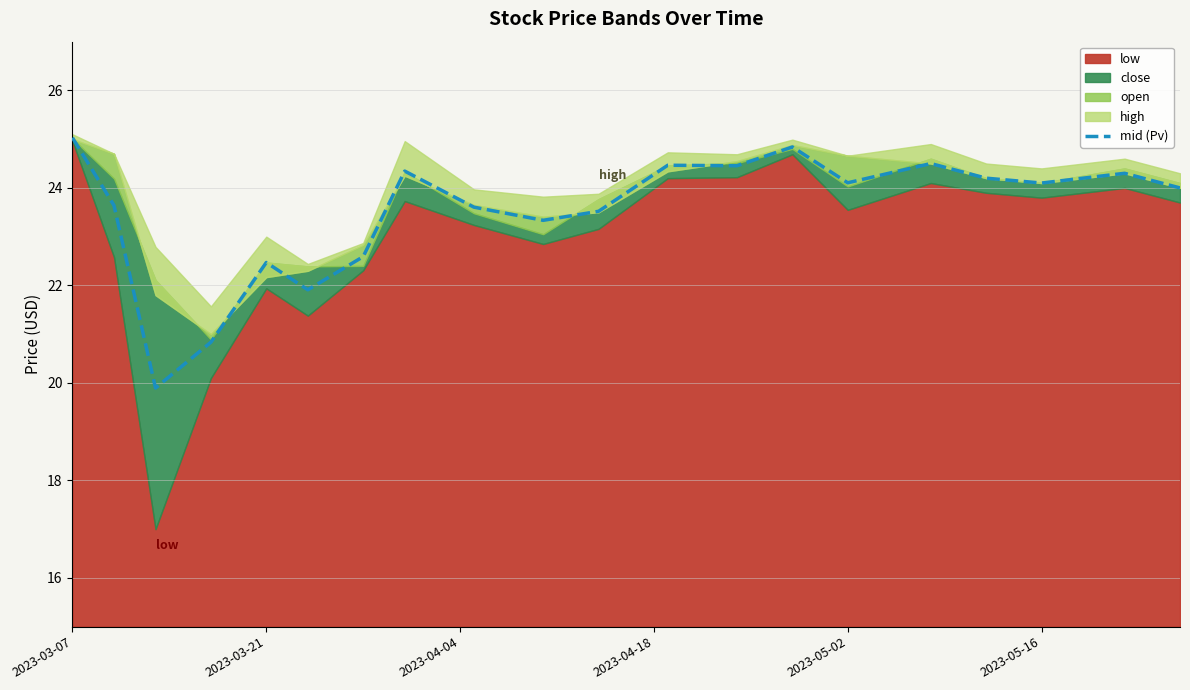

The value of mid (Pv) at 2023-03-21 is 22.5. True or false?

True